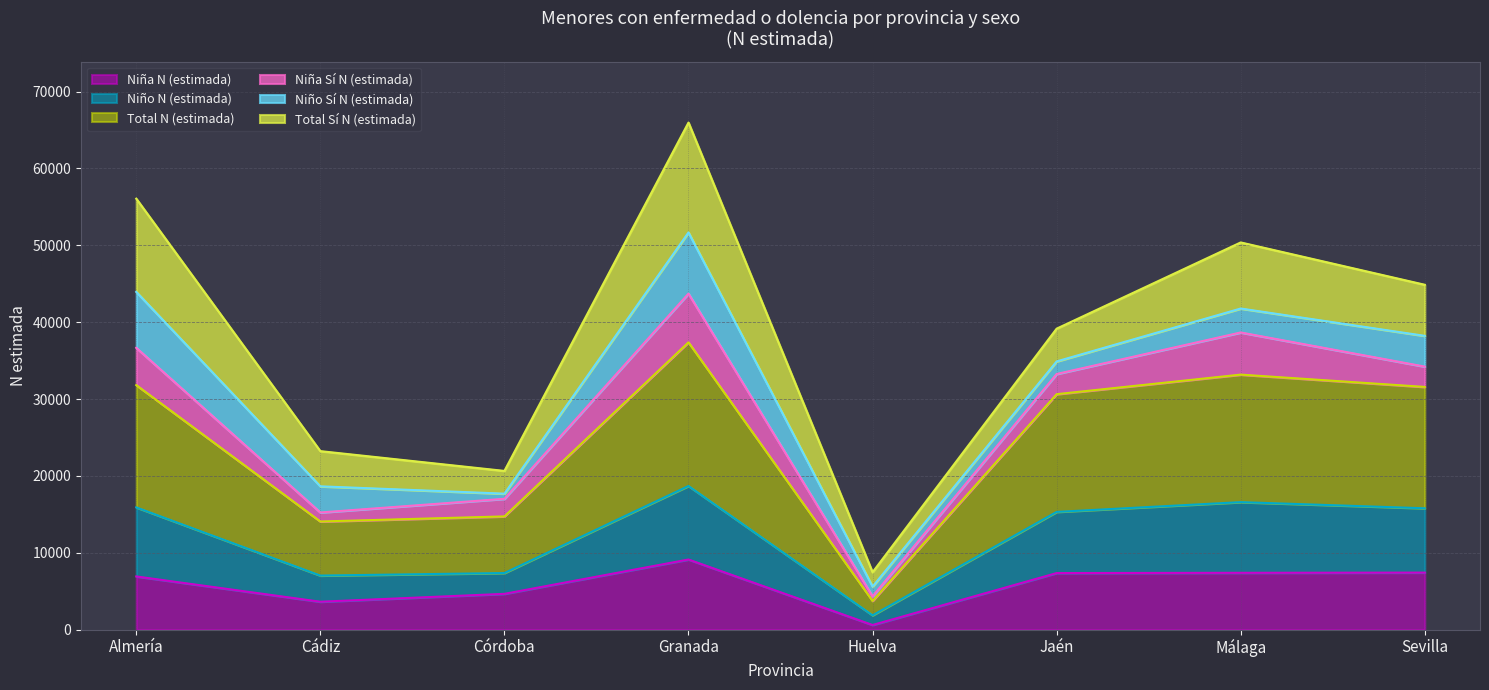

At which label does Niño N (estimada) reach its minimum?

Huelva